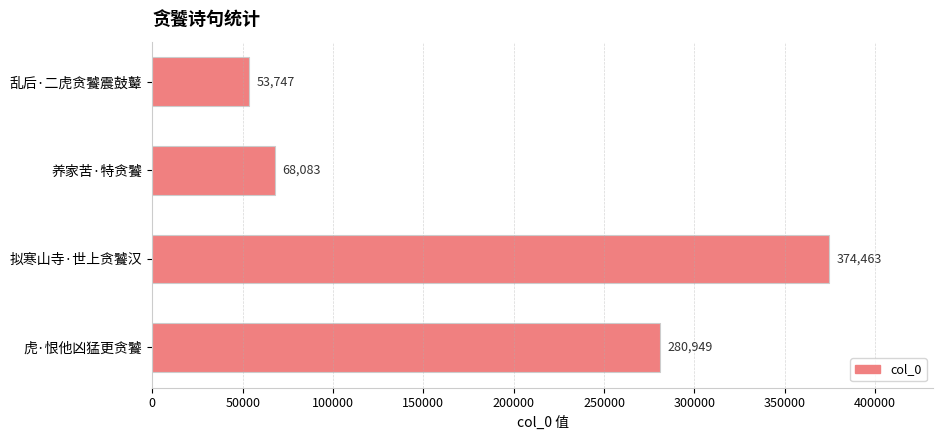

What is the difference between the maximum and minimum values?

320716